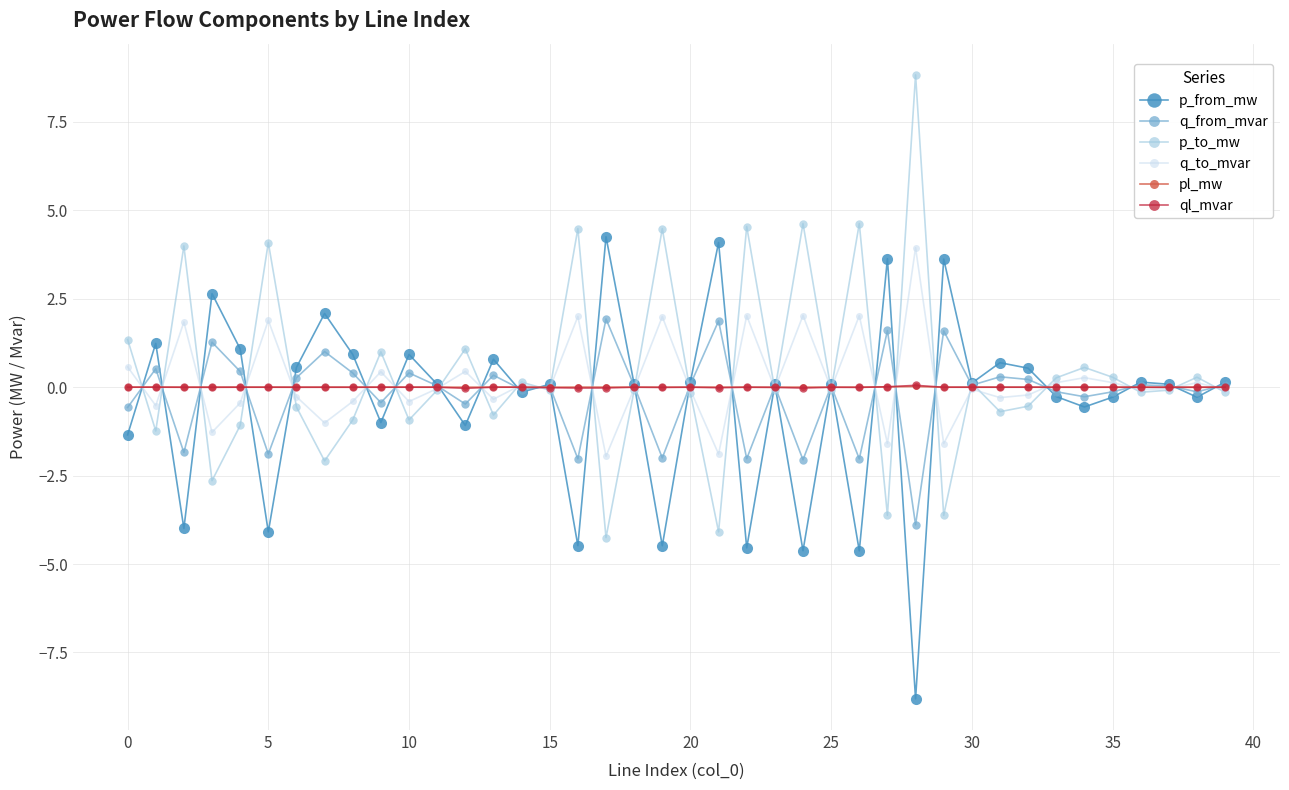

What is the value of the q_to_mvar point at the 11th from the left?

-0.4